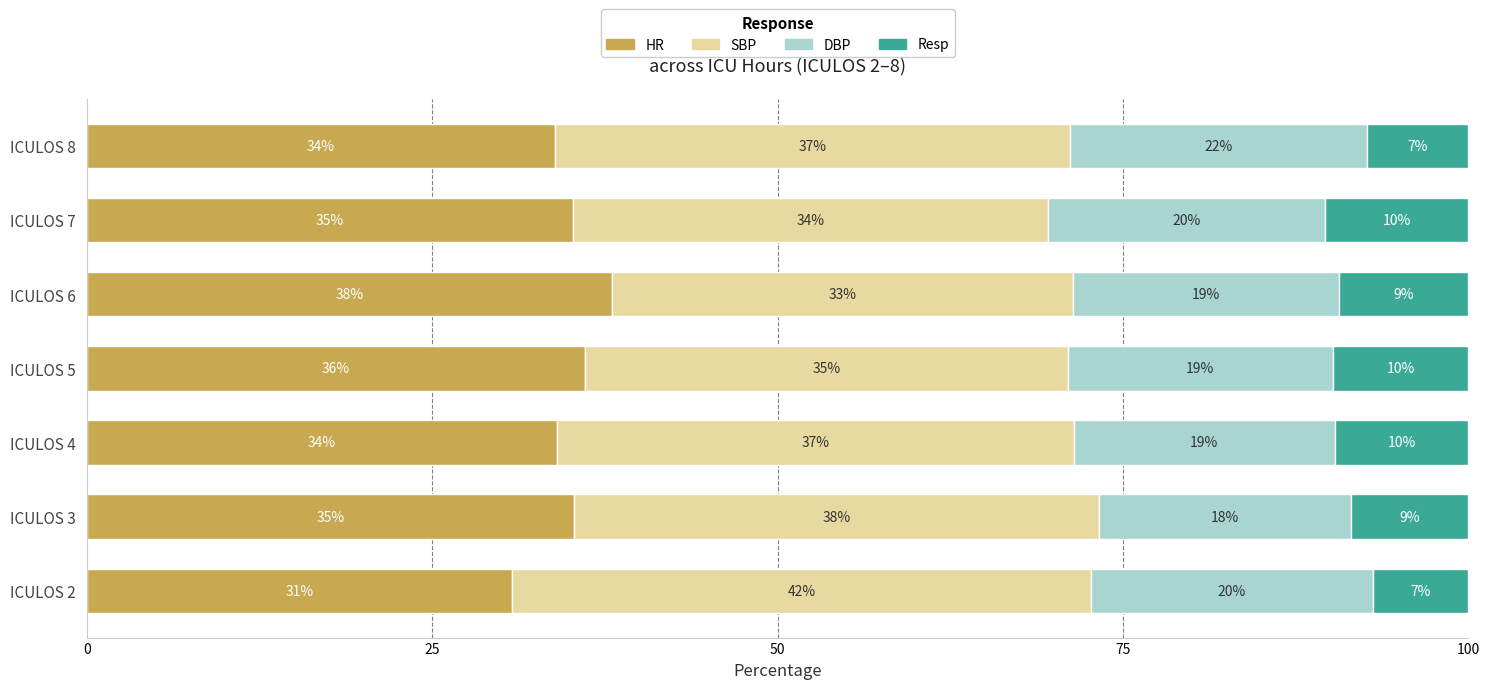

What is the total value across all series at ICULOS 4?

100.0